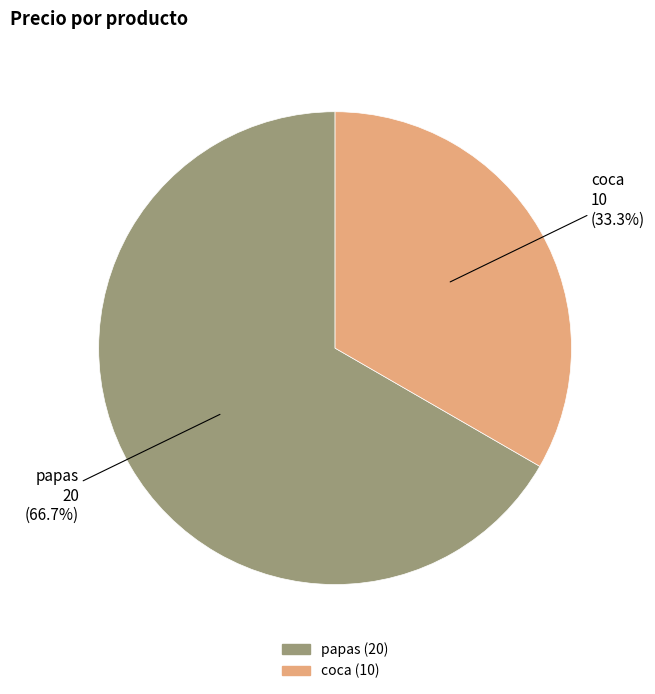

Does coca account for over 50% of the chart?

No